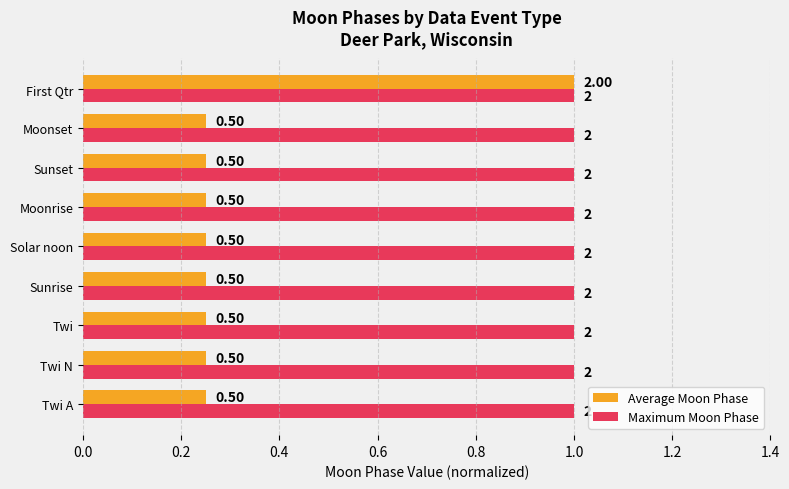

What are all the series names shown in the legend?

Average Moon Phase, Maximum Moon Phase